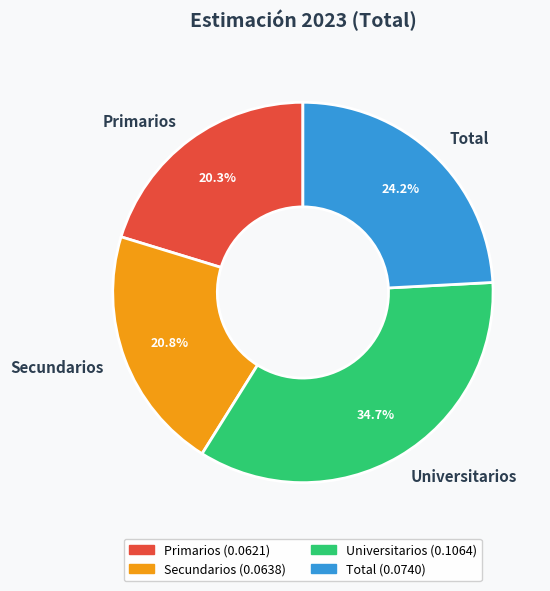

To the nearest percent, what percentage of the pie is Universitarios?

35%